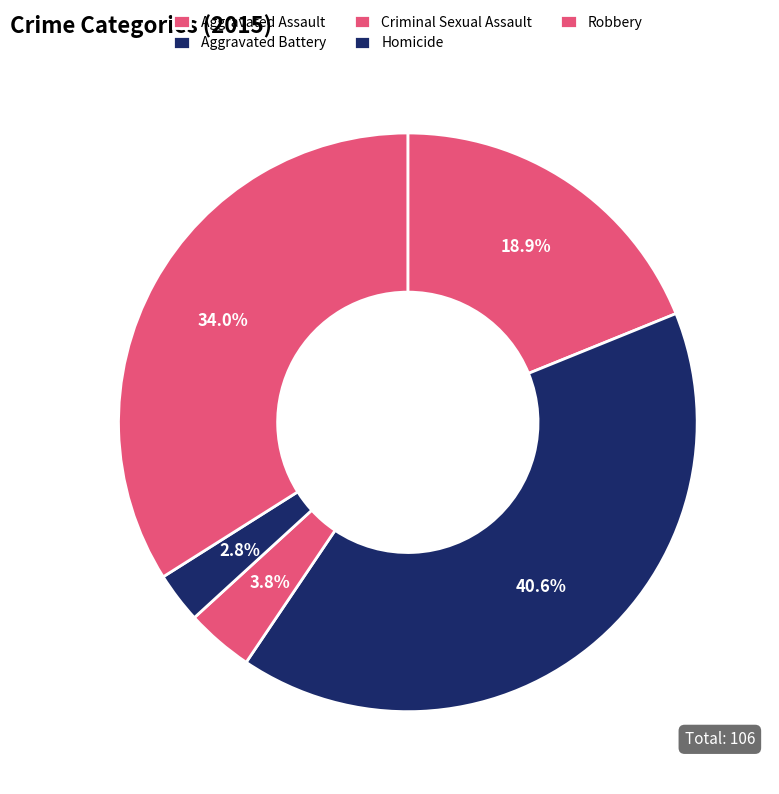

What is the change in value from Aggravated Assault to Aggravated Battery?

+23